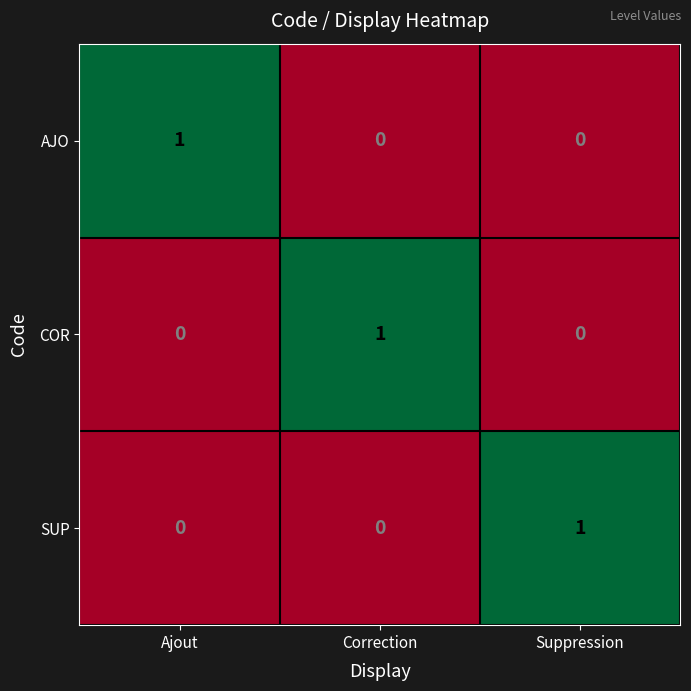

At how many categories does at least one series exceed 0?

3